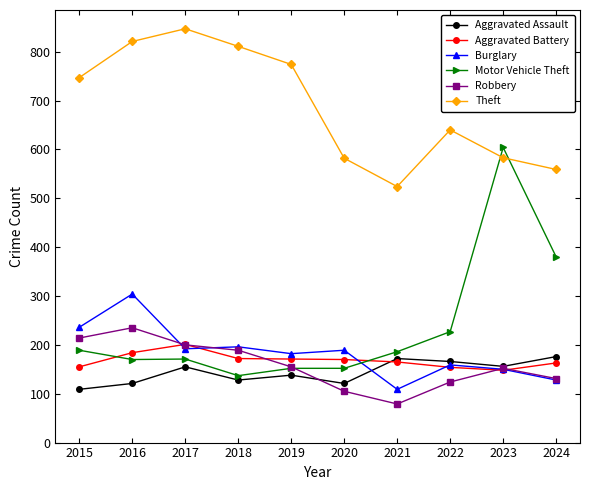

Which series has the largest range (max minus min)?

Motor Vehicle Theft